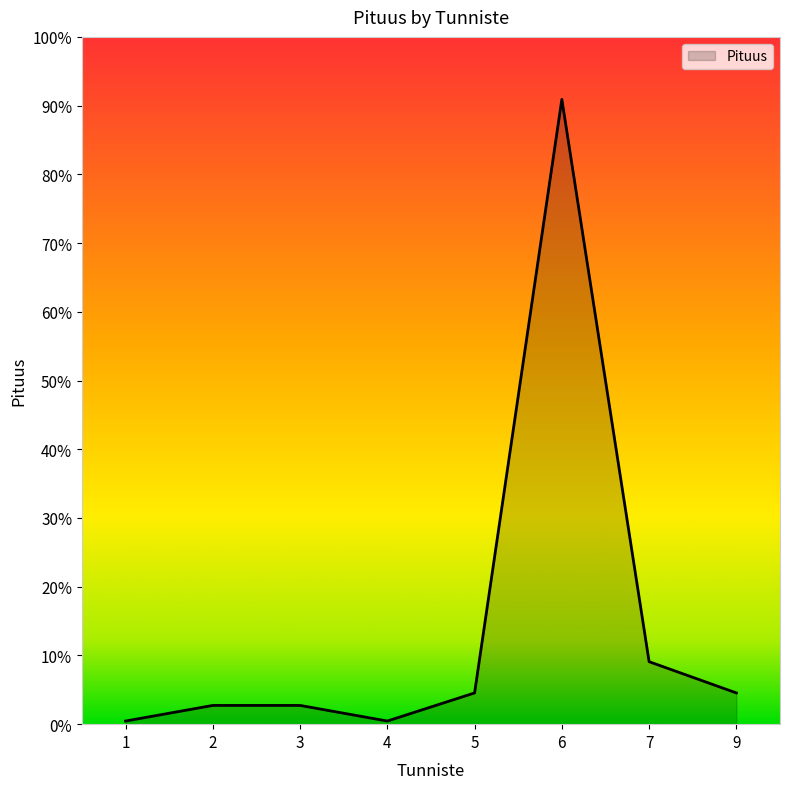

At which category does the chart reach its peak across all series?

6